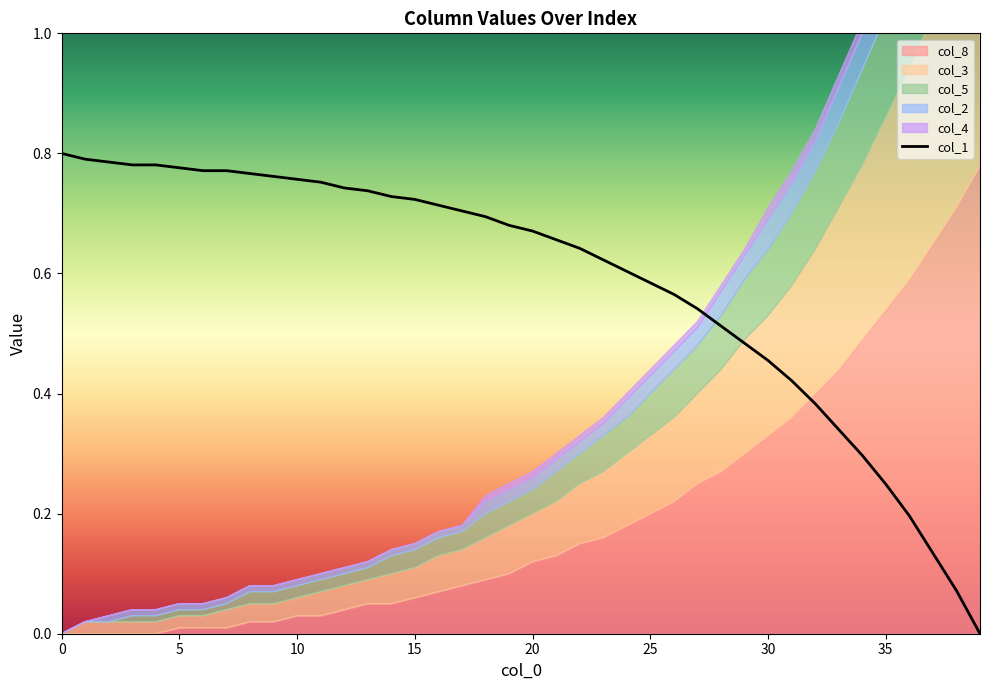

How many data points are above 0?

39